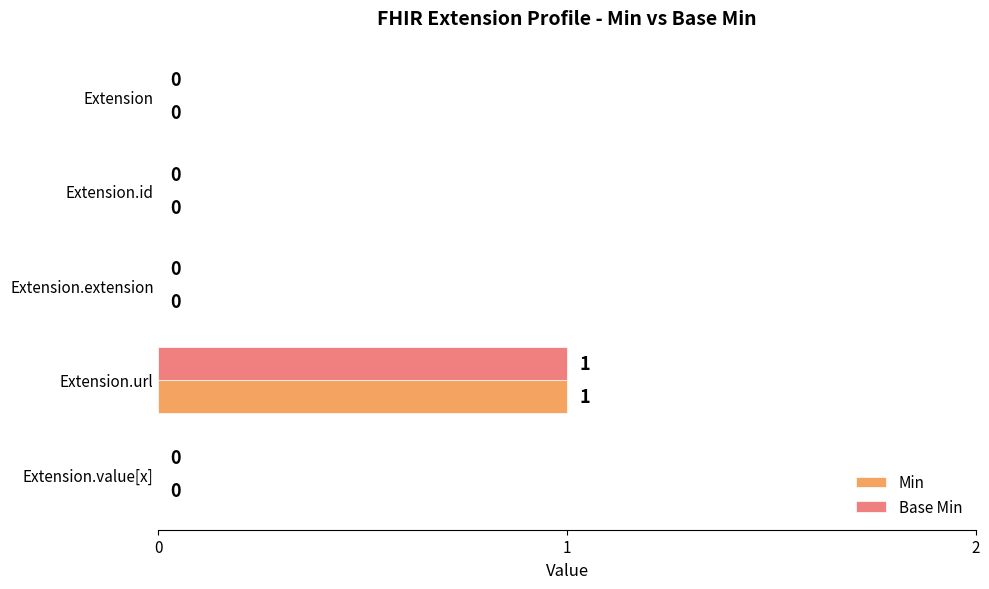

The Min series shows 1 at Extension.url. True or false?

True